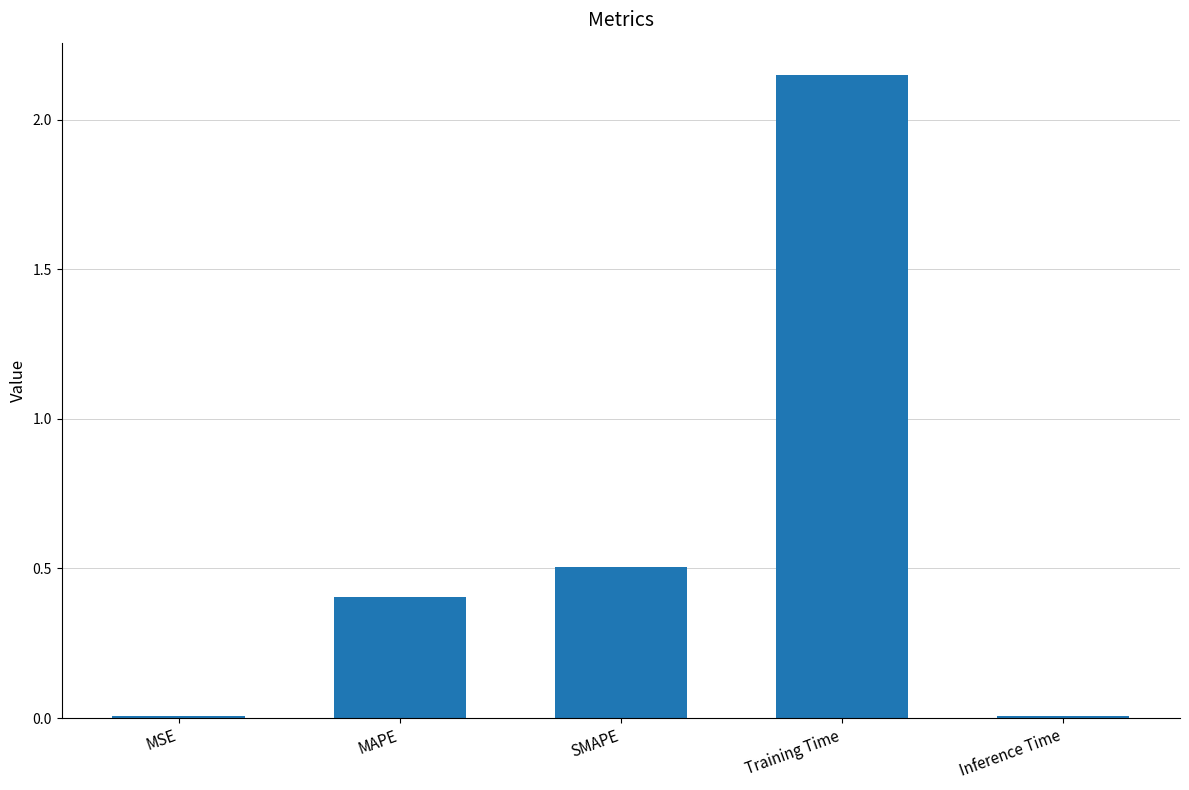

What value does the data have at MAPE?

0.4